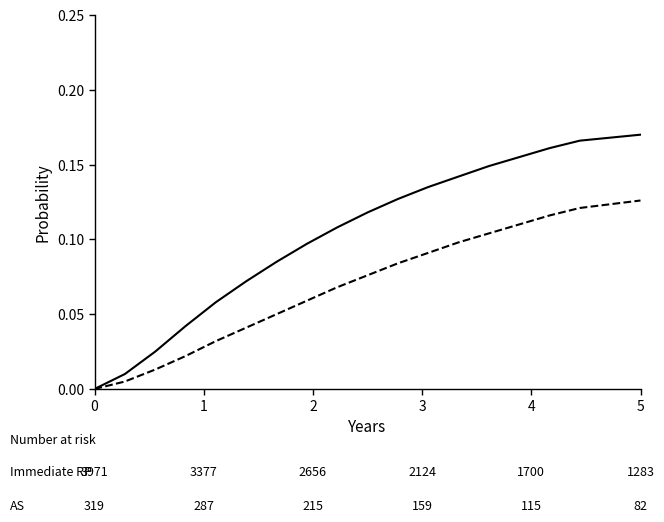

Count the number of categories in the chart.

18